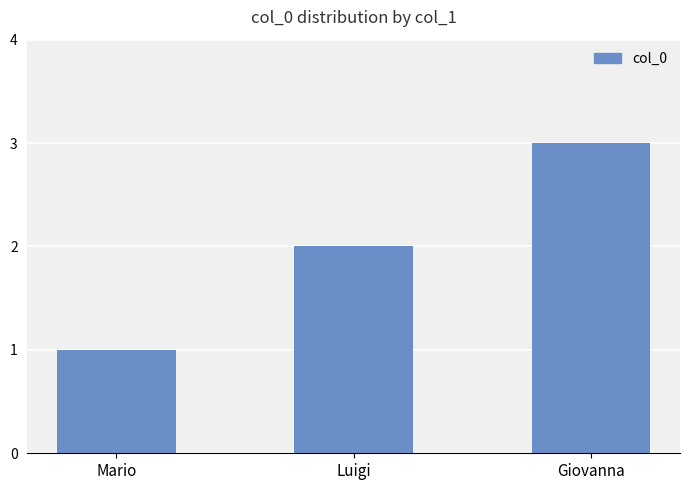

What is the label of the 3rd bar from the left?

Giovanna